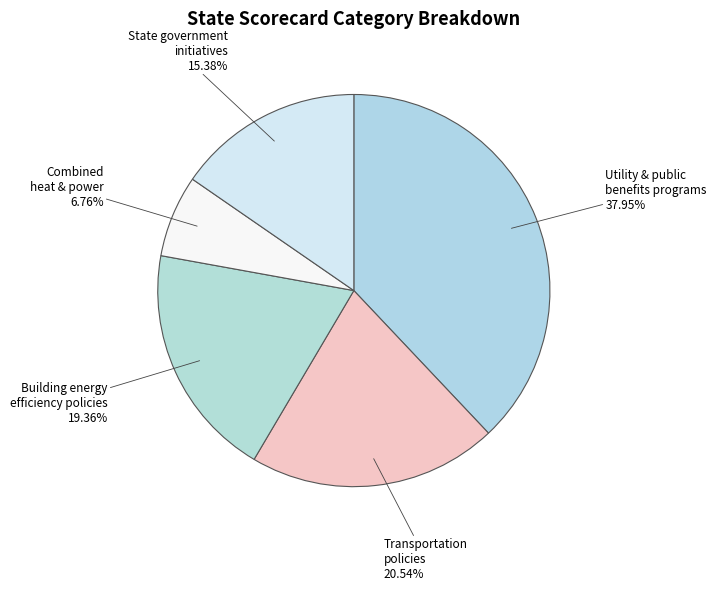

What is the ratio of the value at Utility & public benefits programs to the value at Transportation policies?

1.8